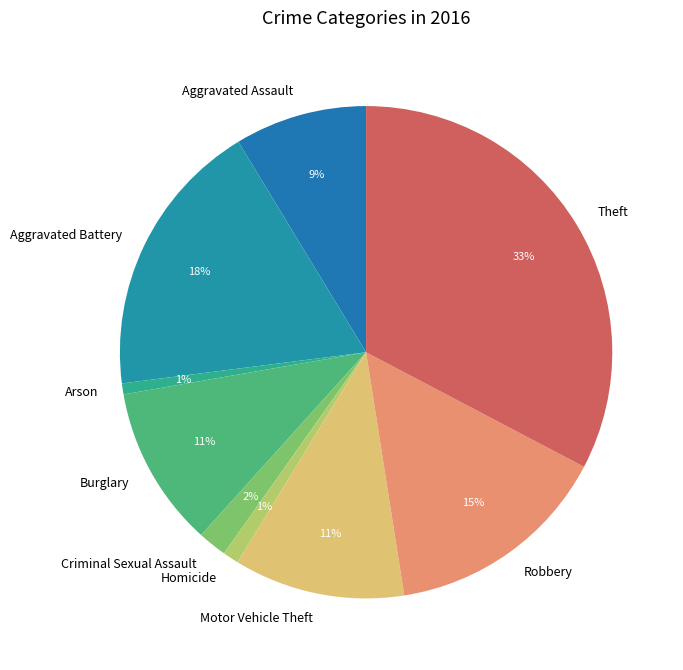

Between Robbery and Criminal Sexual Assault, which is larger?

Robbery